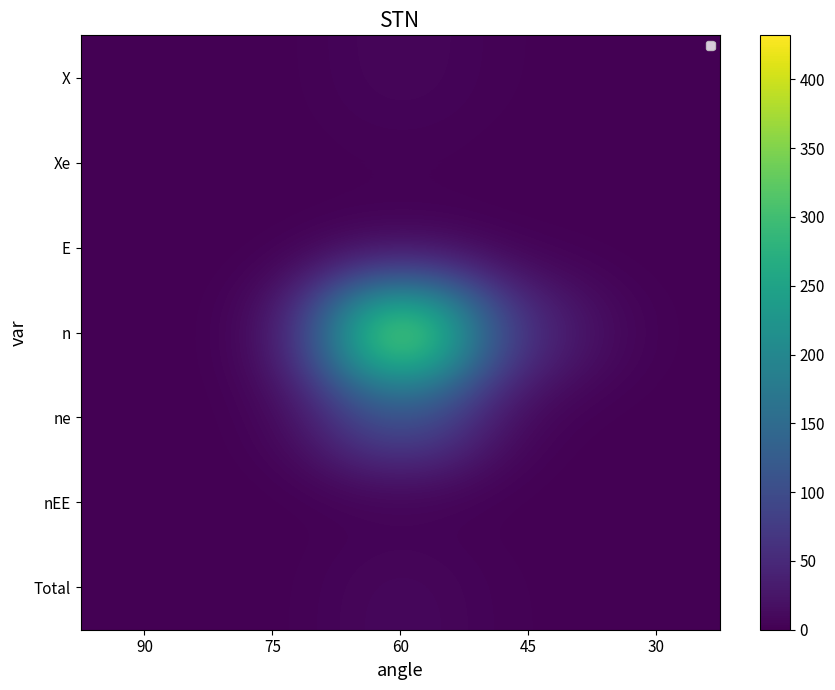

List the series in order of their peak value, highest first.

n, ne, Total, X, Xe, E, nEE